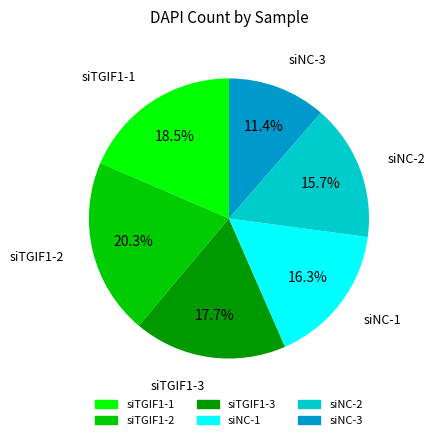

To the nearest percent, what is the average slice percentage?

17%